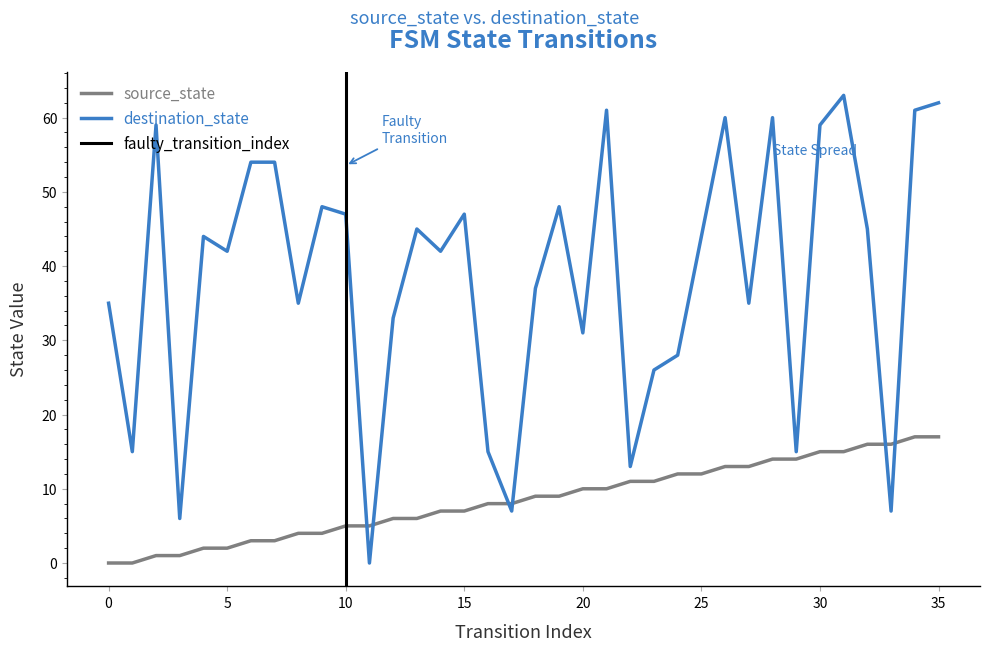

At 24, list the series in order from smallest to largest.

source_state, destination_state